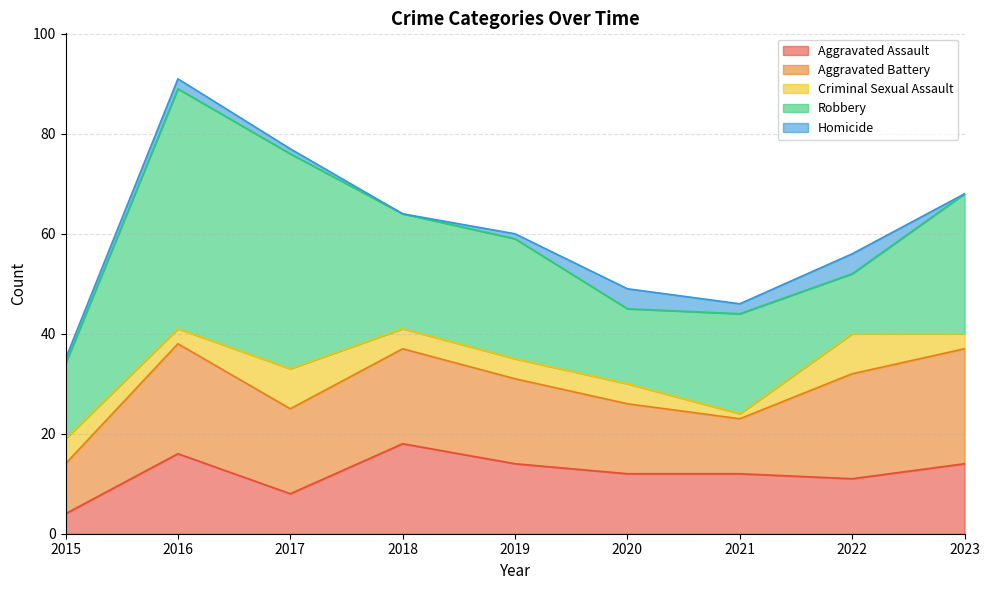

Which series has the largest range (max minus min)?

Robbery